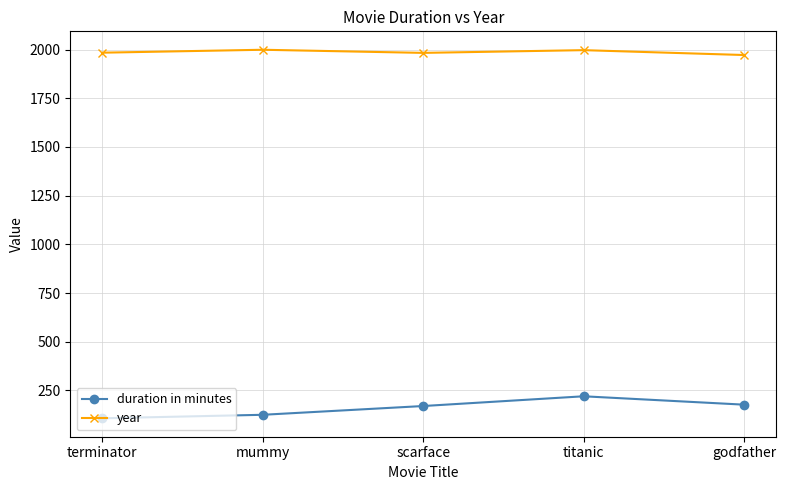

What is the approximate value of duration in minutes at titanic, to the nearest 50?

200